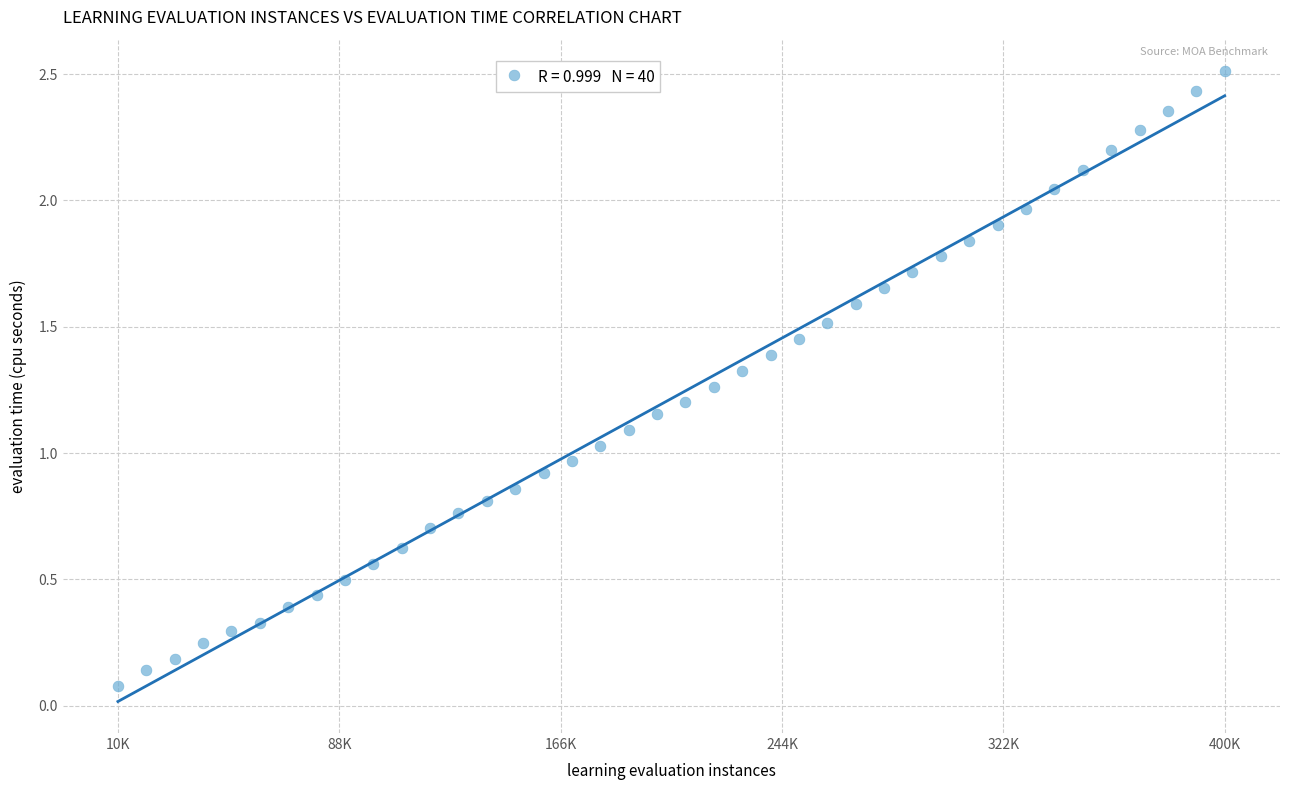

What is the range of X values (max minus min)?

390000.0